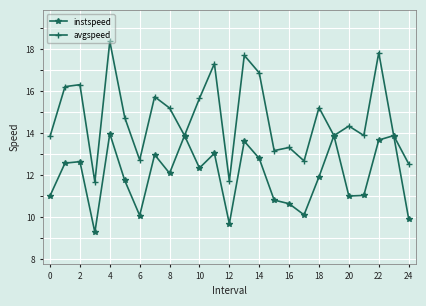

At how many categories does at least one series exceed 16?

7